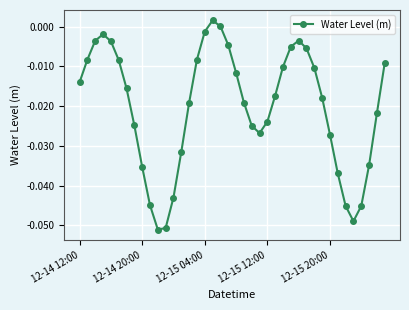

How many points are lower than both their immediate neighbors (excluding endpoints)?

3